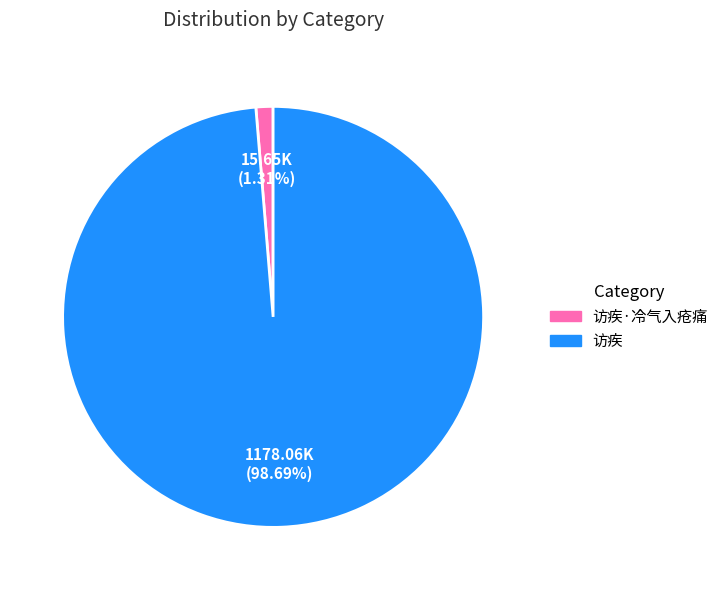

Is there any slice that represents more than half of the pie?

Yes